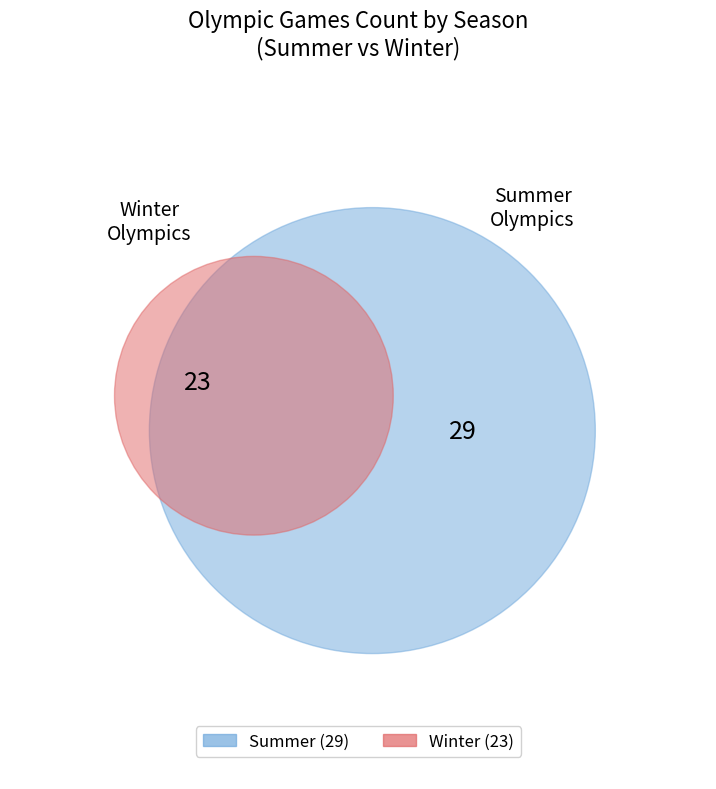

How many segments does this pie chart have?

2